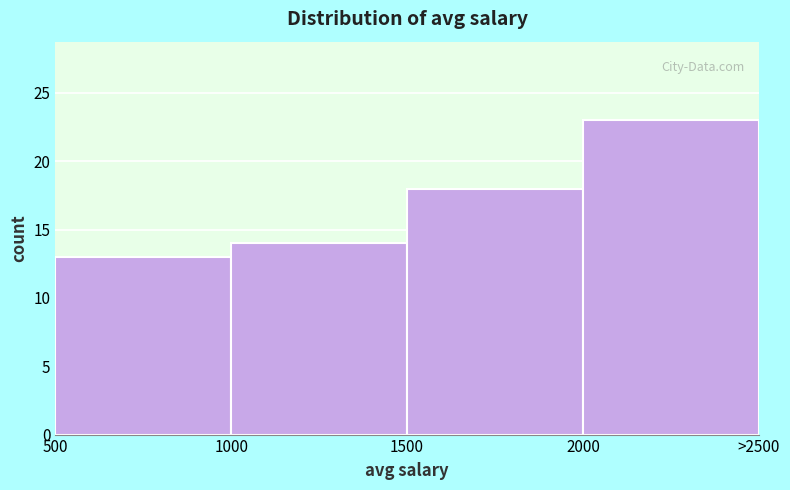

Reading right to left, list all the values displayed in this chart.

2000=23	1500=18	1000=14	500=13